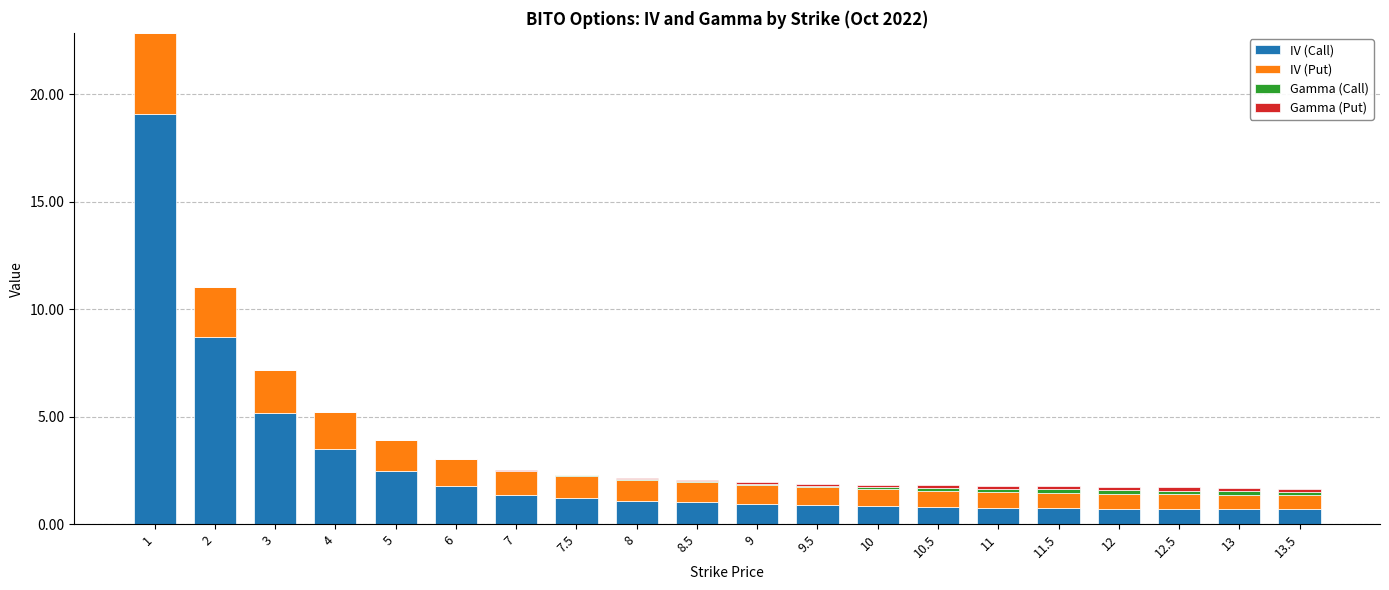

Where does the IV (Call) series first go above 1?

1